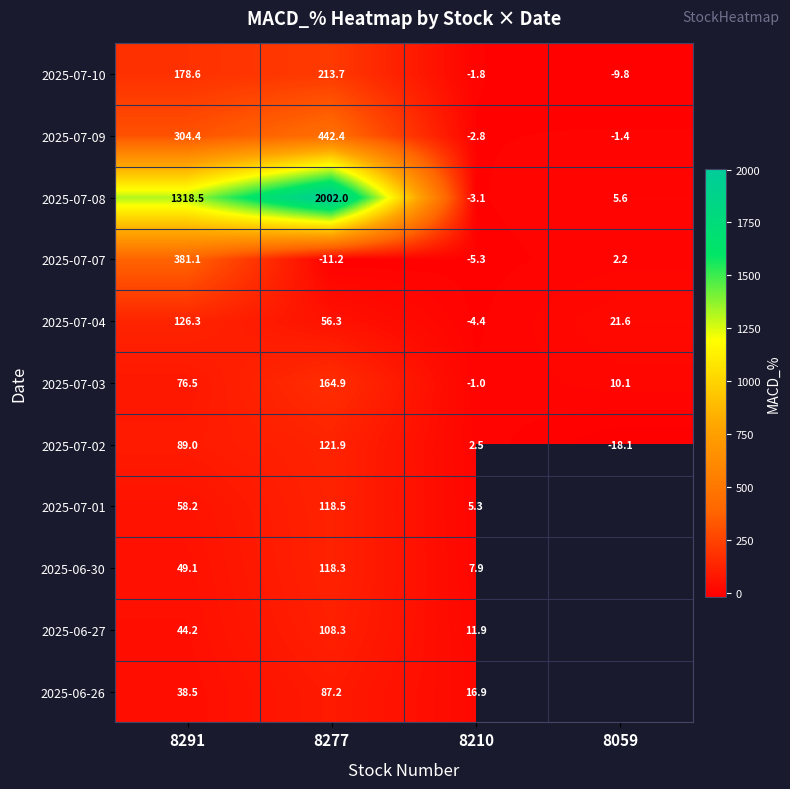

How many values in the 2025-07-07 series are below 2?

2